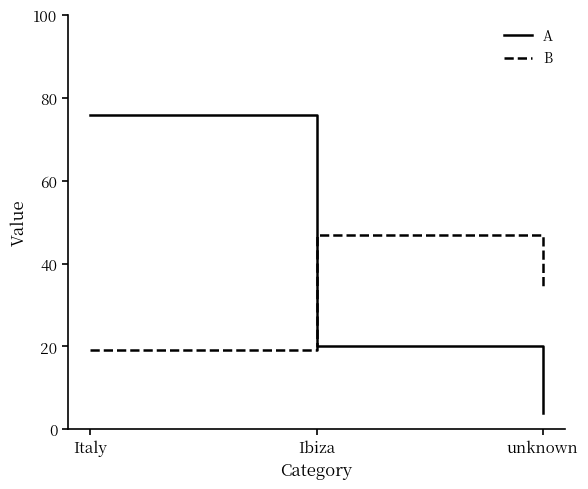

Rank the categories by B value from highest to lowest.

Ibiza, unknown, Italy